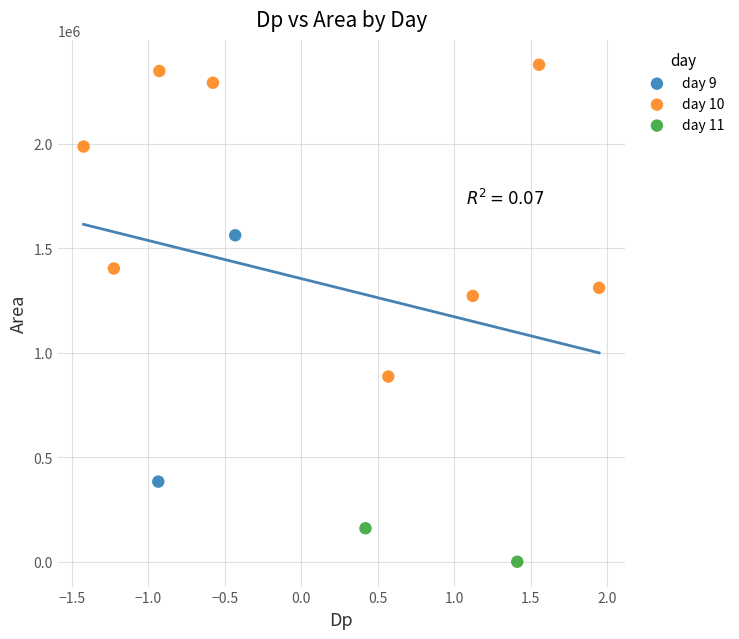

Which series has the widest spread of Y values?

day 10